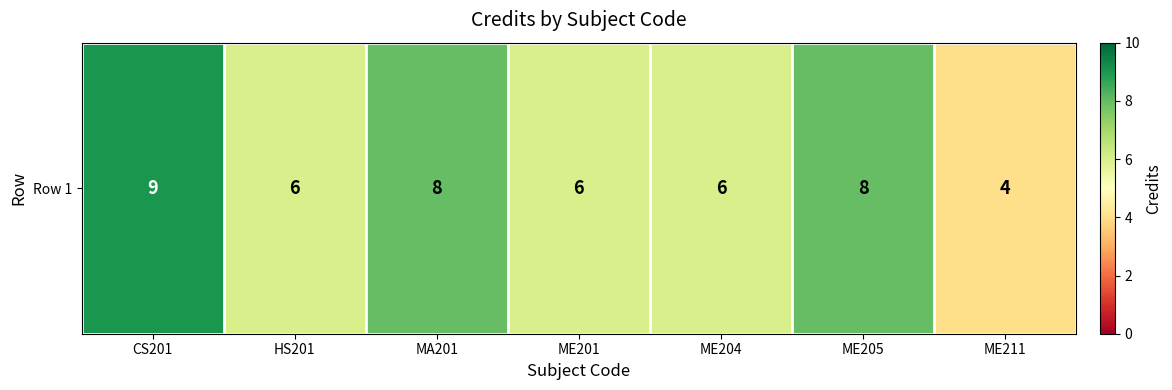

Where does the data first go above 6?

CS201